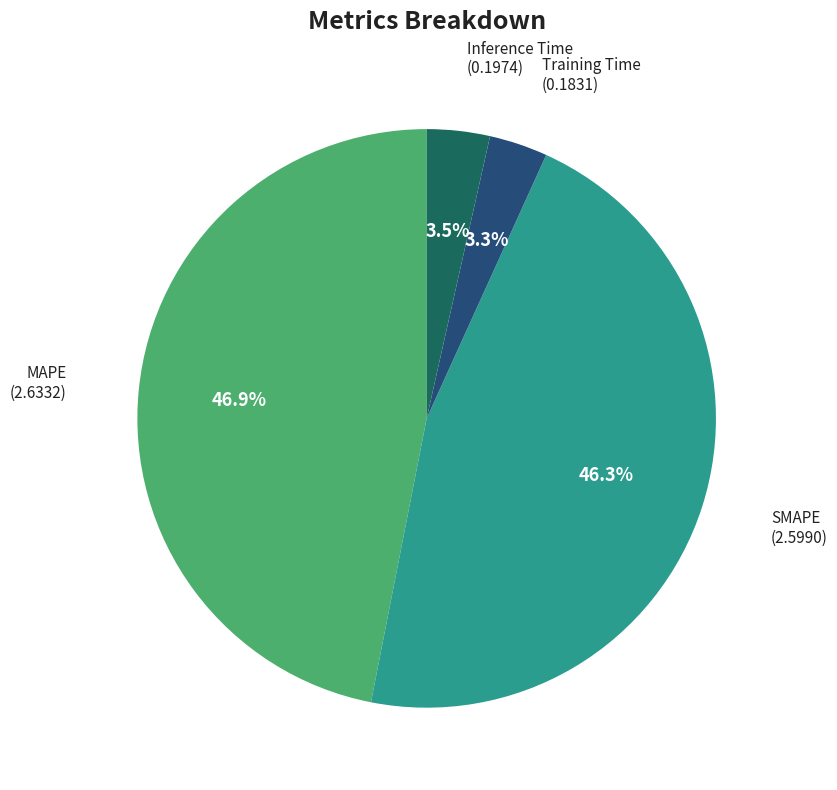

Is there a majority slice in this chart?

No